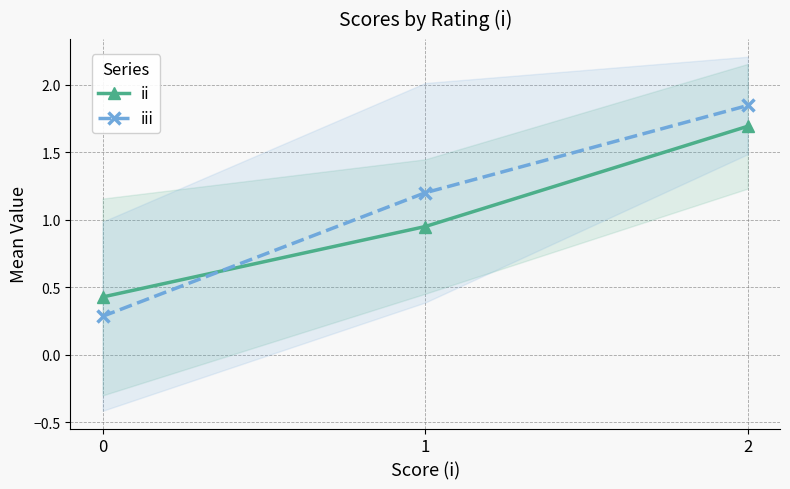

At which category is the sum across all series the highest?

2